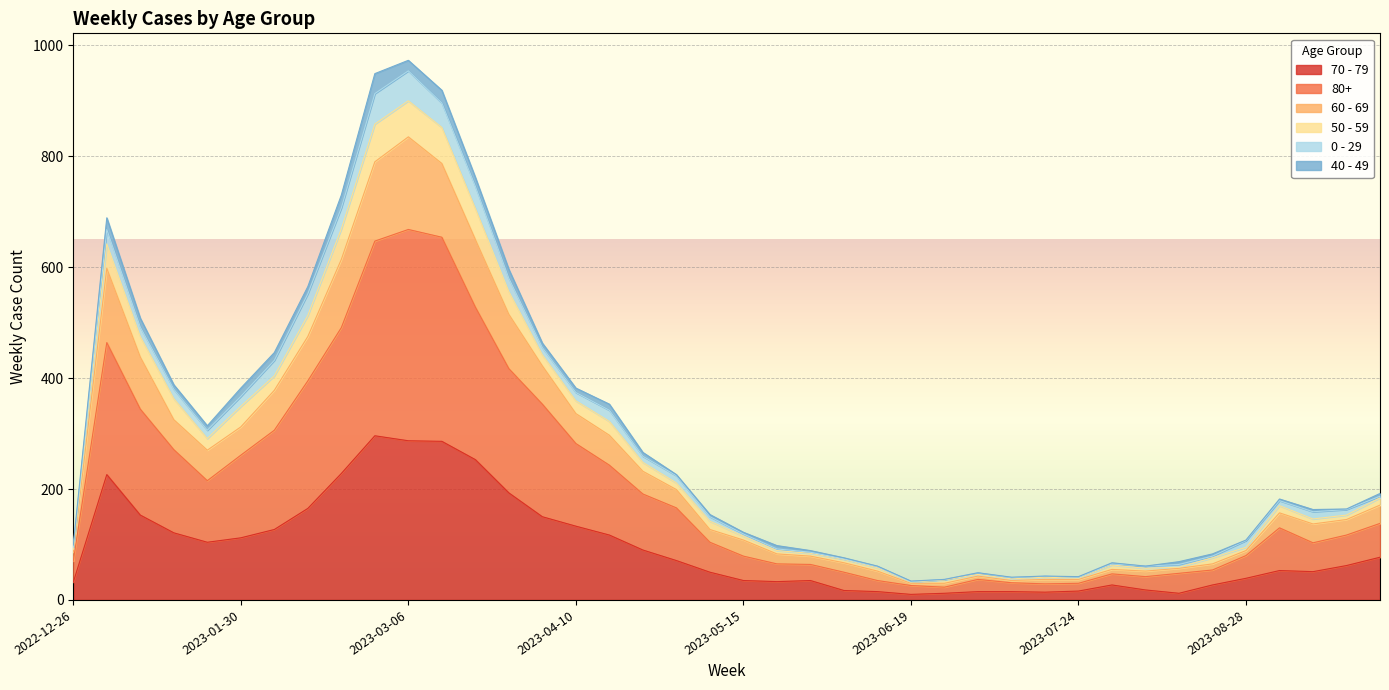

What is the label of the 9th point from the right?

2023-07-31